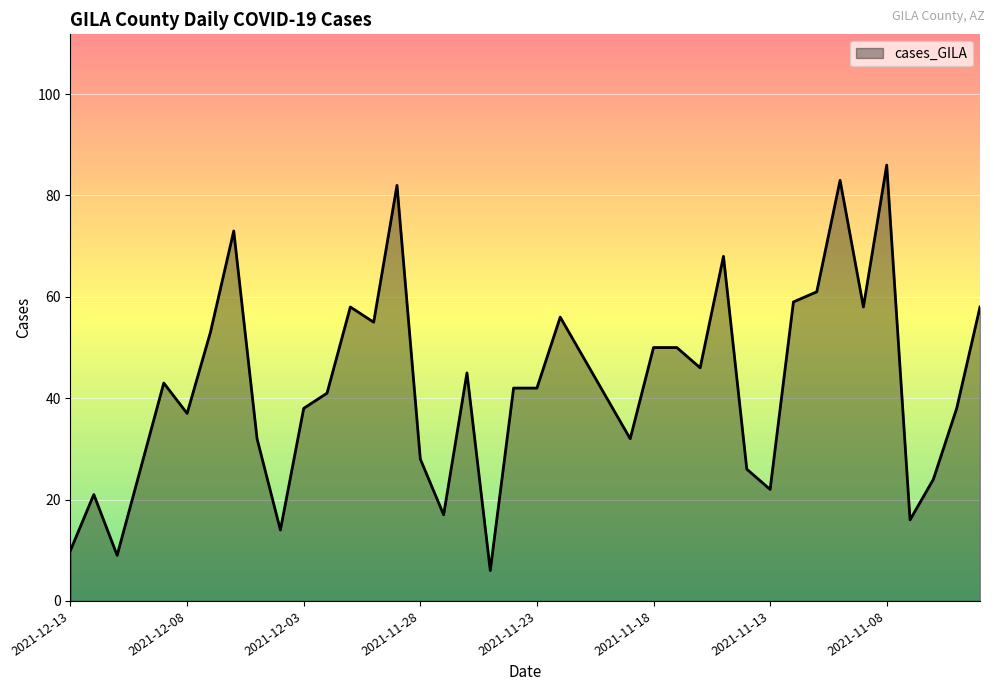

What is the minimum value shown in the chart?

6